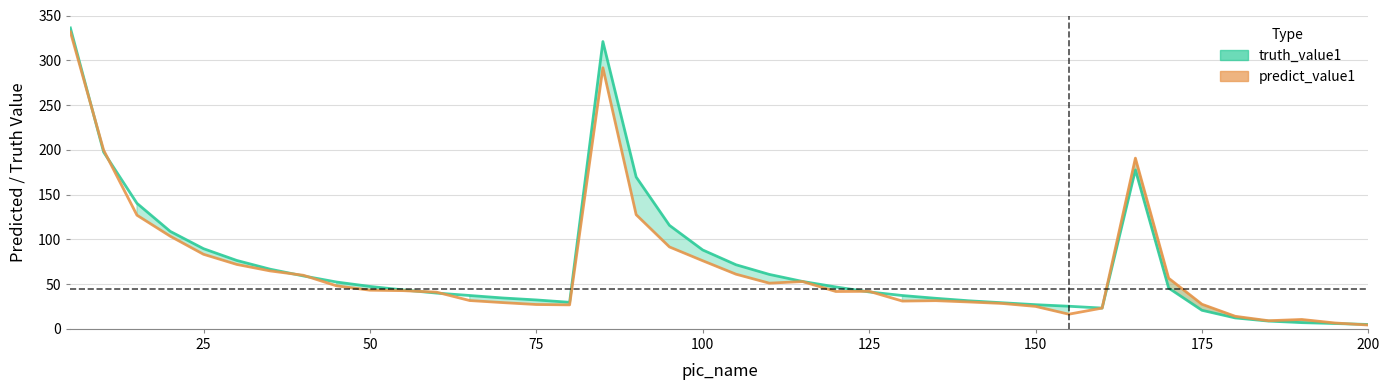

Reading right to left, list all the values displayed in this chart.

truth_value1: 4.9	6.0	7.0	8.7	12.2	20.7	45.5	177.5	23.2	25.3	27.0	29.2	31.3	34.1	37.2	41.2	46.8	52.9	60.8	71.6	88.1	115.6	169.6	320.9	29.7	32.3	34.5	37.3	40.0	43.5	47.4	52.3	59.1	66.7	76.4	89.6	108.9	140.2	197.4	336.1
predict_value1: 4.3	6.6	10.5	9.1	14.0	27.5	56.5	190.7	23.2	16.4	25.1	28.4	30.0	31.5	31.0	41.9	41.7	52.8	51.0	61.0	76.1	91.5	127.5	291.6	26.8	27.2	29.3	31.6	41.0	42.7	43.2	48.0	59.9	64.7	72.0	83.3	103.5	127.0	199.5	331.6